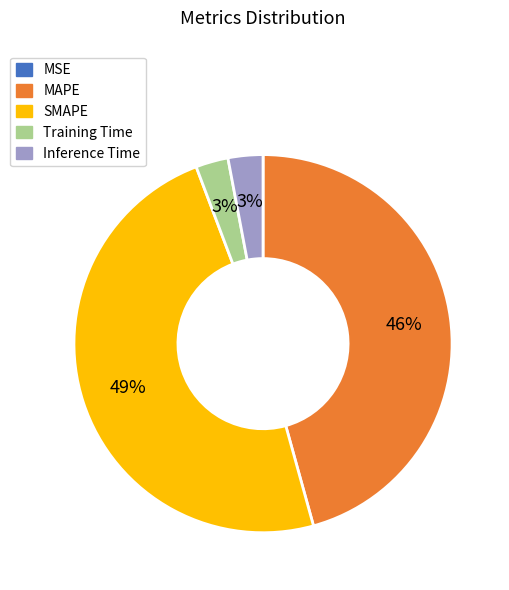

To the nearest percent, what is the average slice percentage?

20%